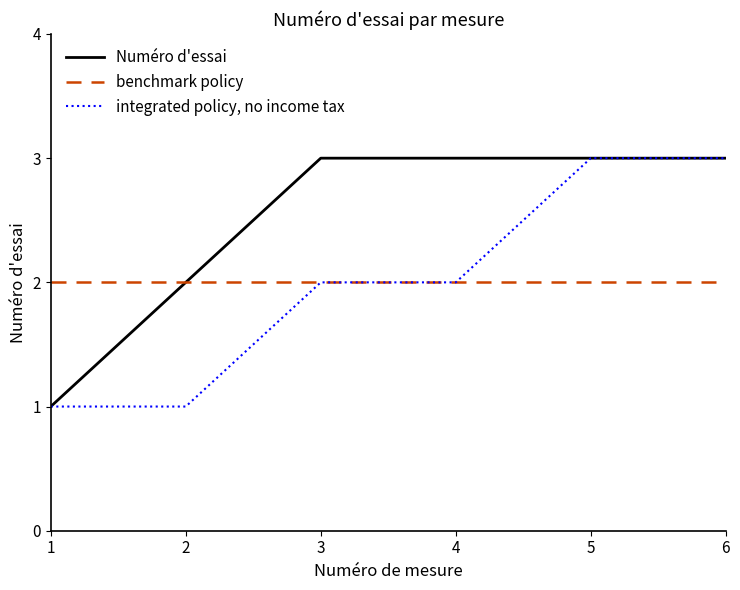

Between 1 and 3, which series saw the biggest shift?

Numéro d'essai